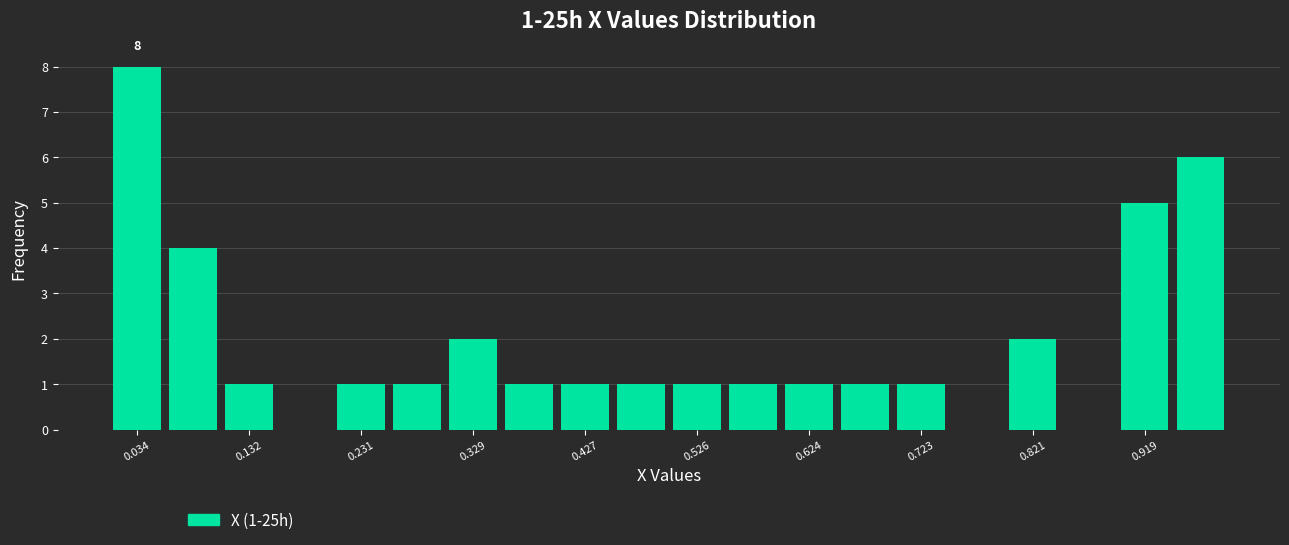

Over which range of the x-axis is the bar tallest?

0.01 to 0.06